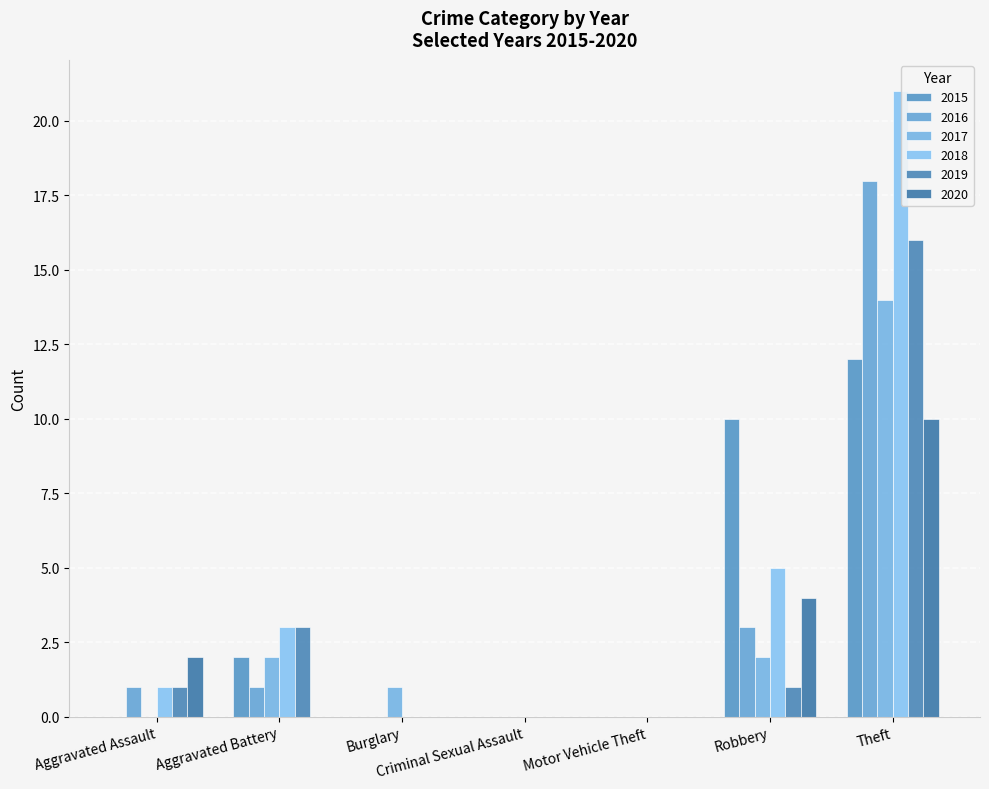

List the series in order of their peak value, lowest first.

2020, 2015, 2017, 2019, 2016, 2018